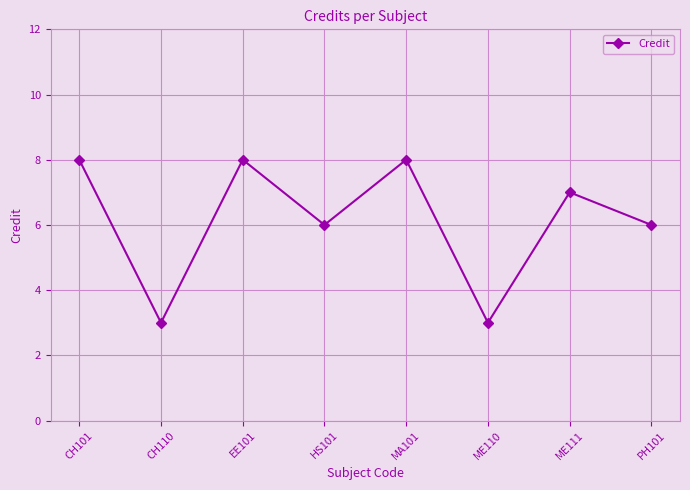

True or false: the data has more than 2 interior local peaks.

True